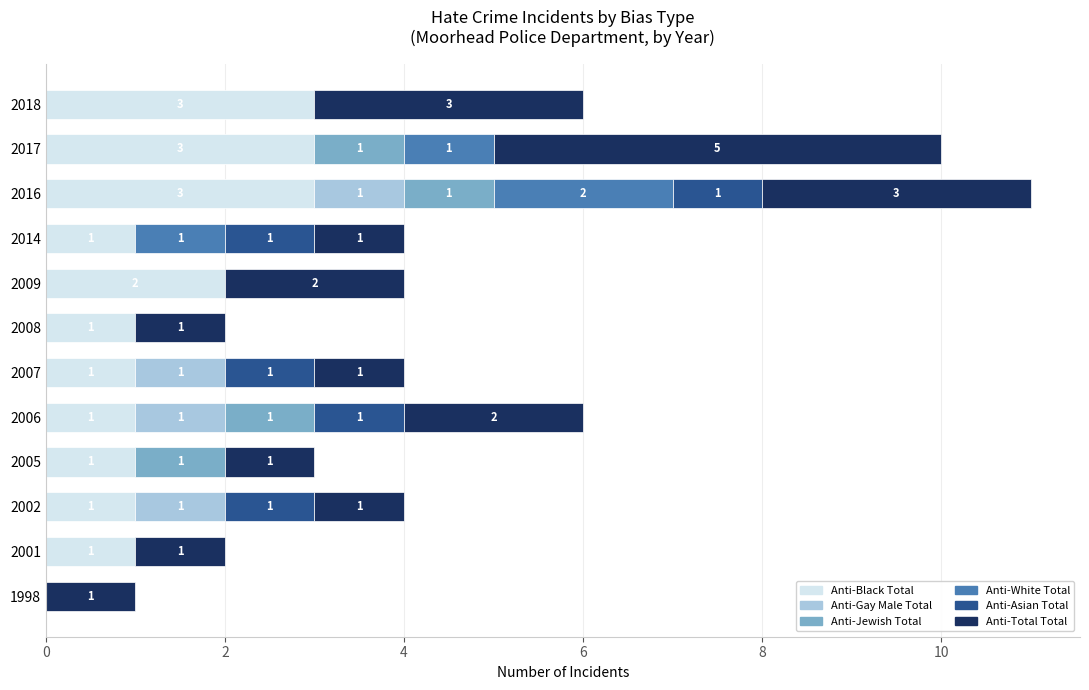

At which category is the sum across all series the highest?

2016